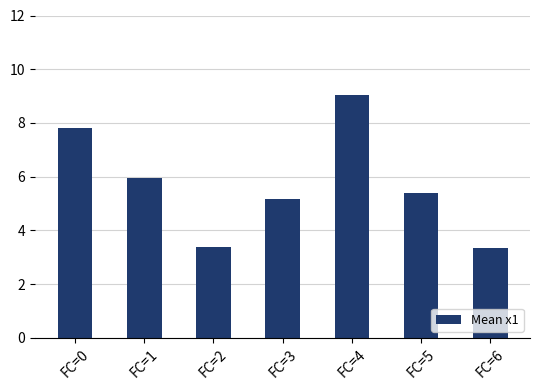

Does the chart contain stacked bars?

No